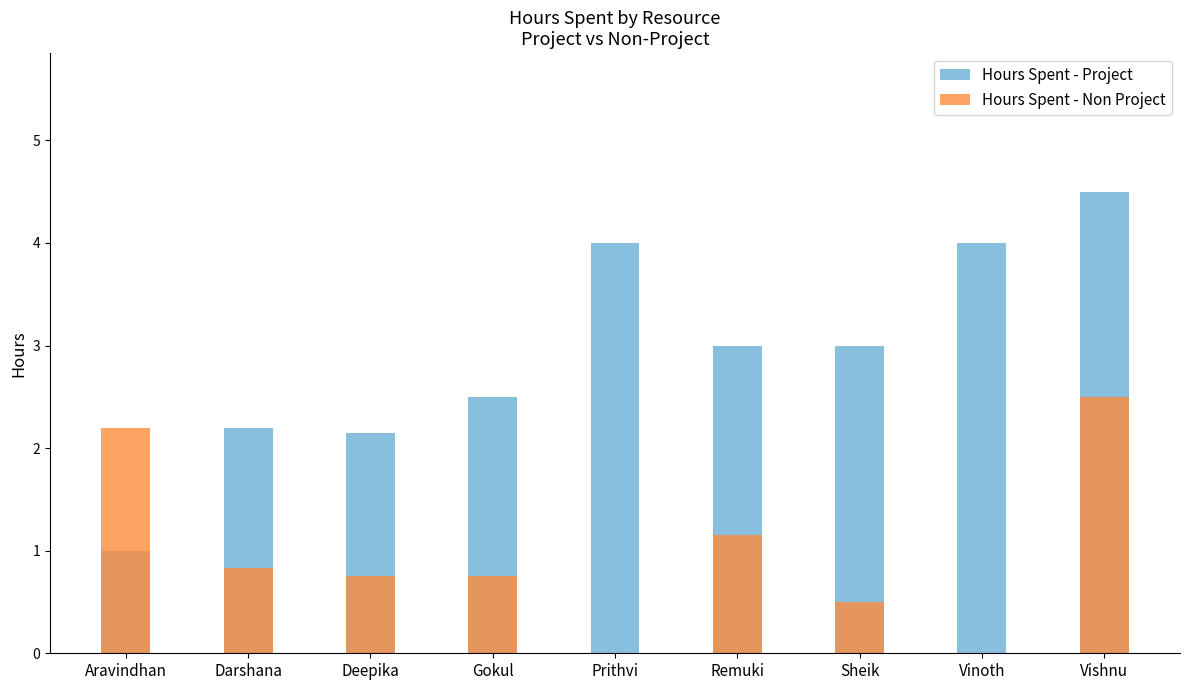

Which series has the largest range (max minus min)?

Hours Spent - Project